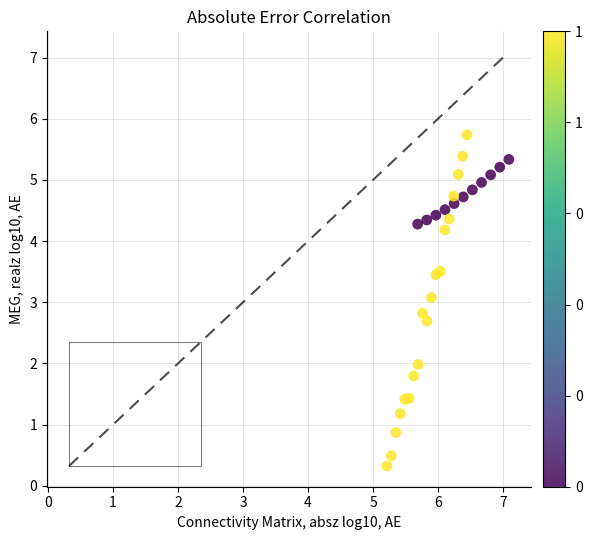

What Y value in the scatter plot is closest to 3?

3.1